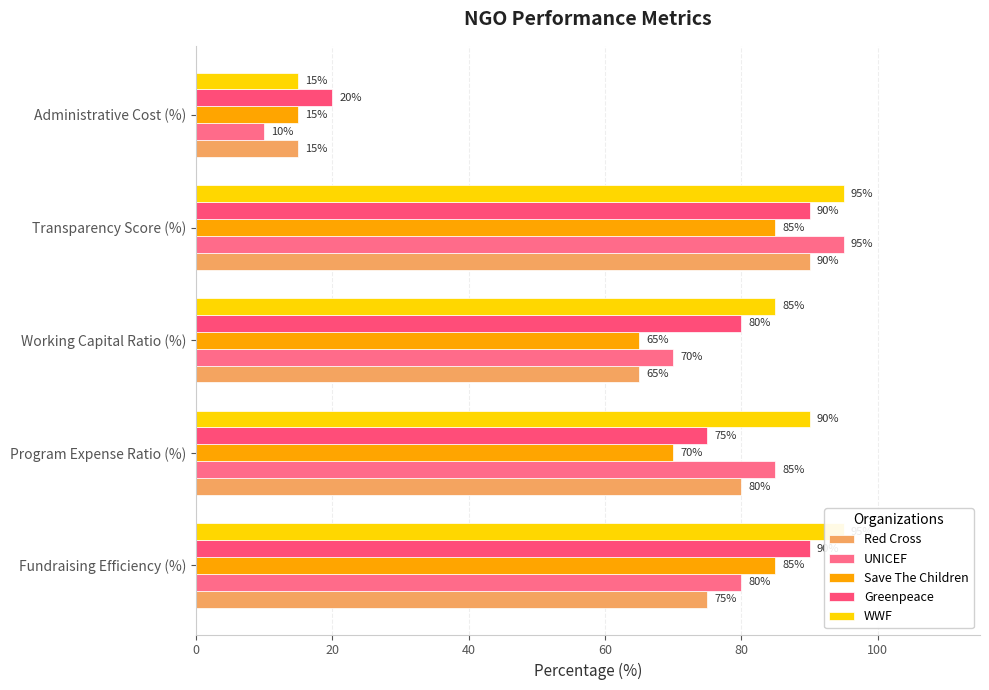

Count the number of data series in this chart.

5